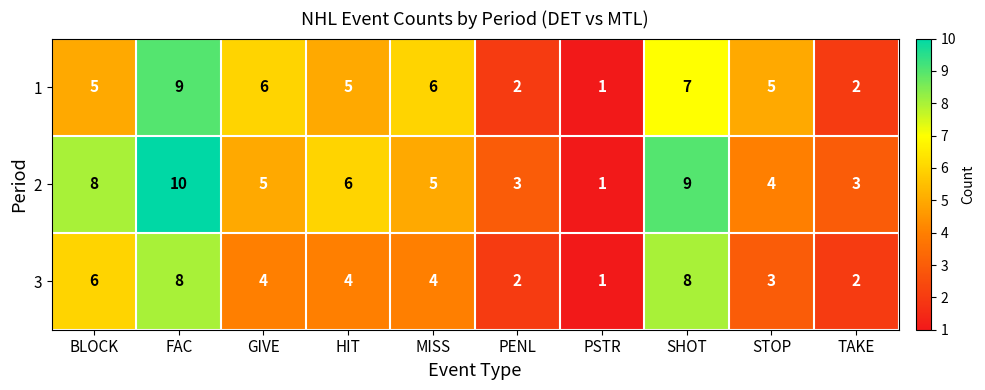

What is the total value across all series at HIT?

15